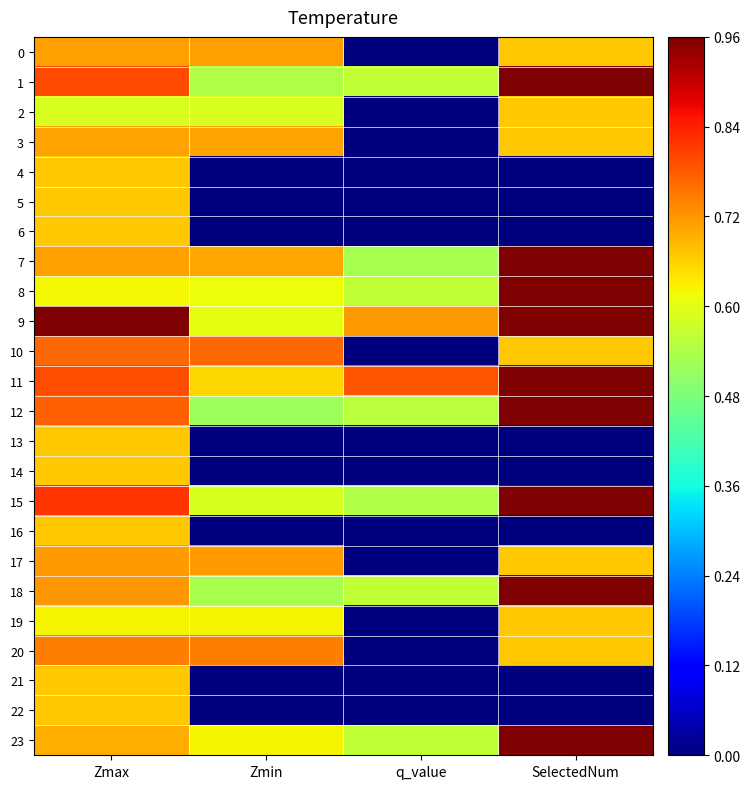

Which series changed the most between Zmax and Zmin?

4